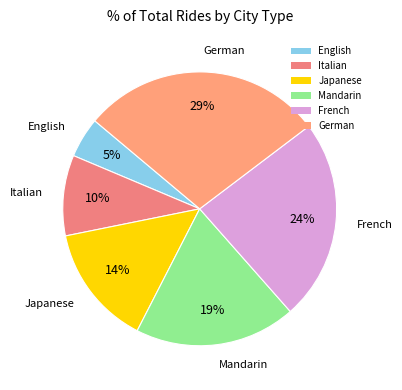

How many slices are in this pie chart?

6